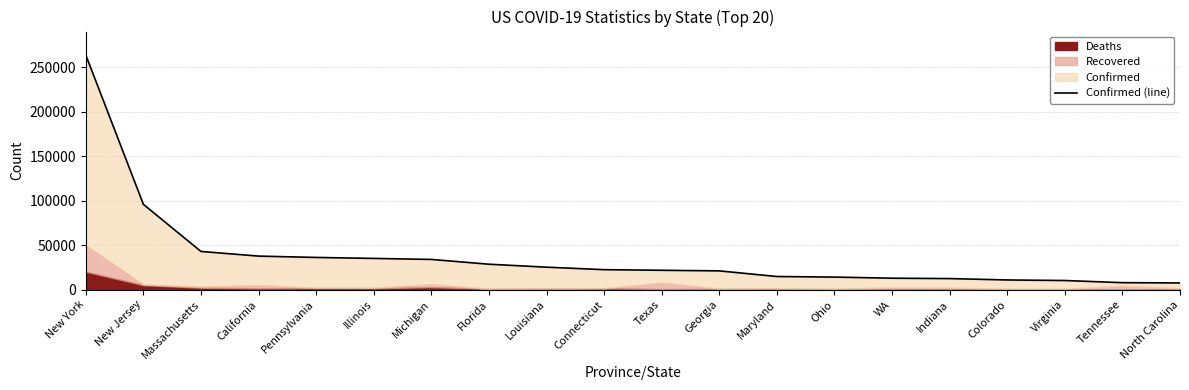

Which category has the highest value across all series?

New York